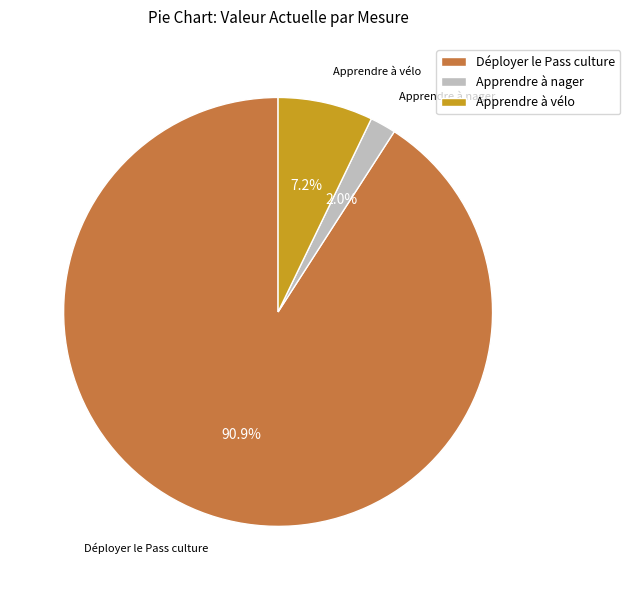

Rank the categories by value from lowest to highest.

Apprendre à nager, Apprendre à vélo, Déployer le Pass culture